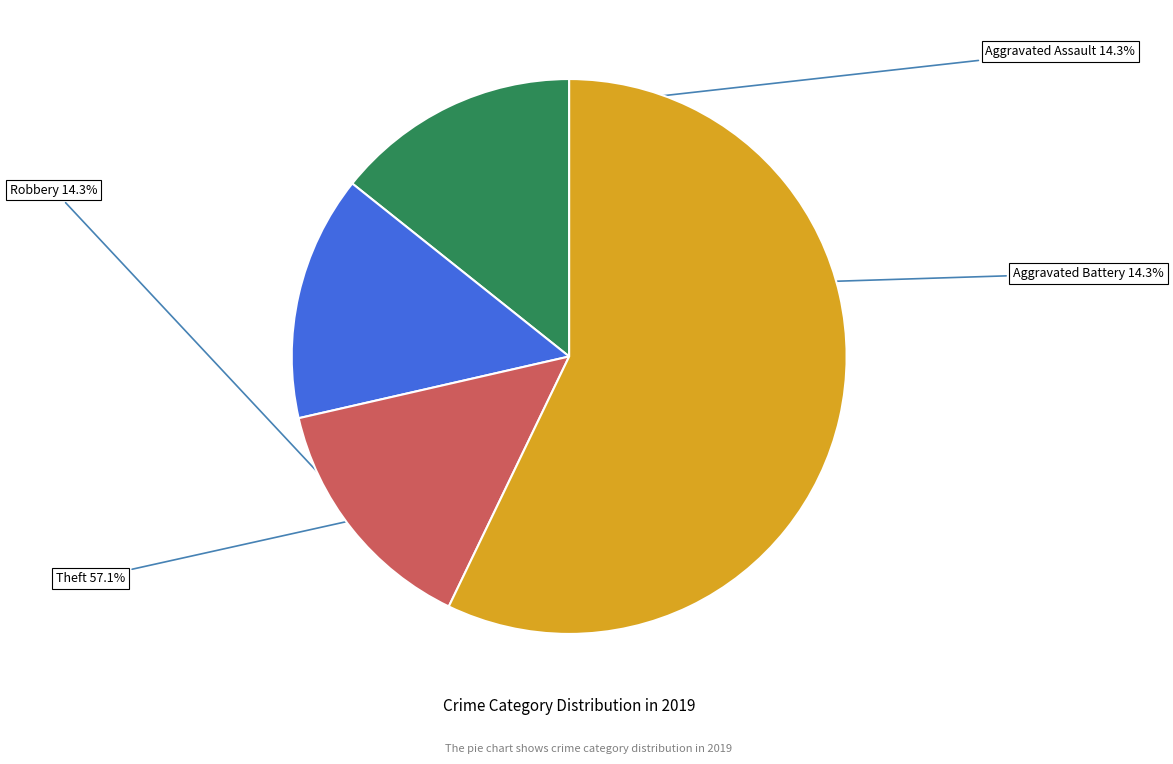

What is the ratio of the value at Aggravated Battery to the value at Robbery?

1.0